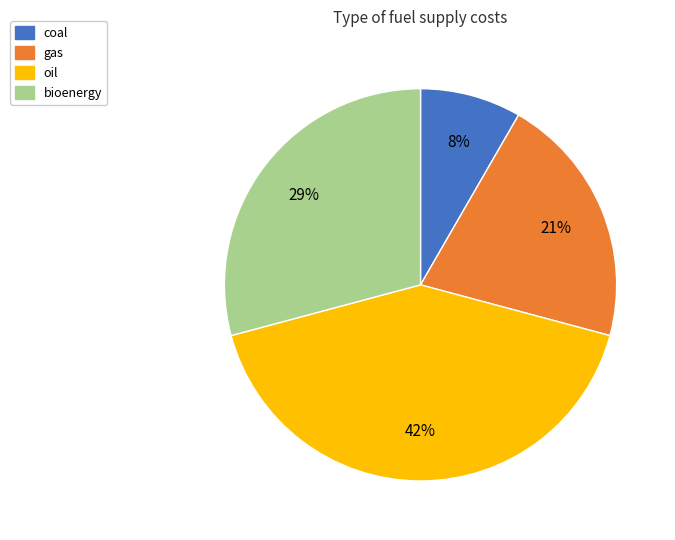

Rank the categories by value from lowest to highest.

coal, gas, bioenergy, oil